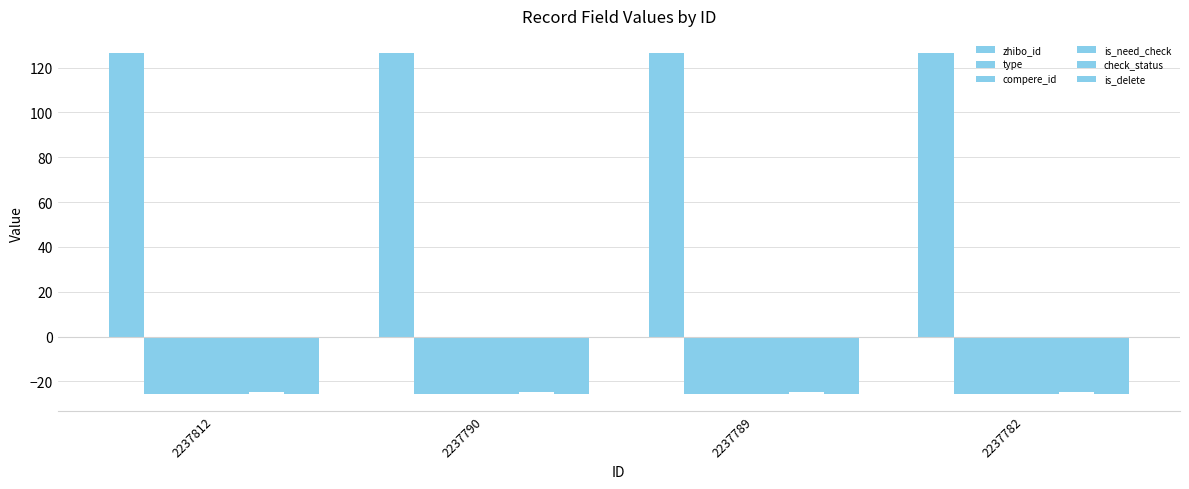

Count the number of categories in the chart.

4